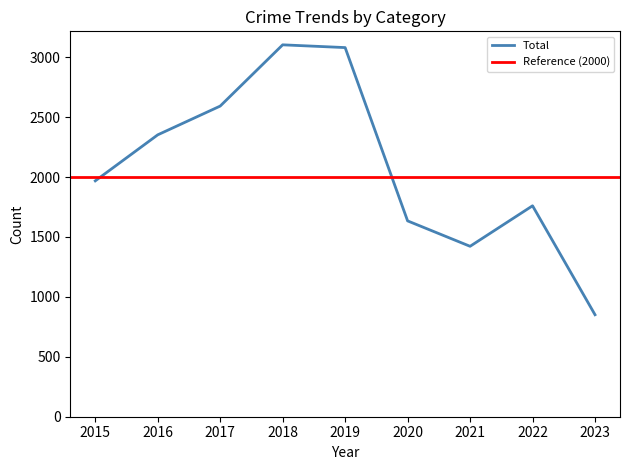

The Total series shows 3080 at 2019. True or false?

True